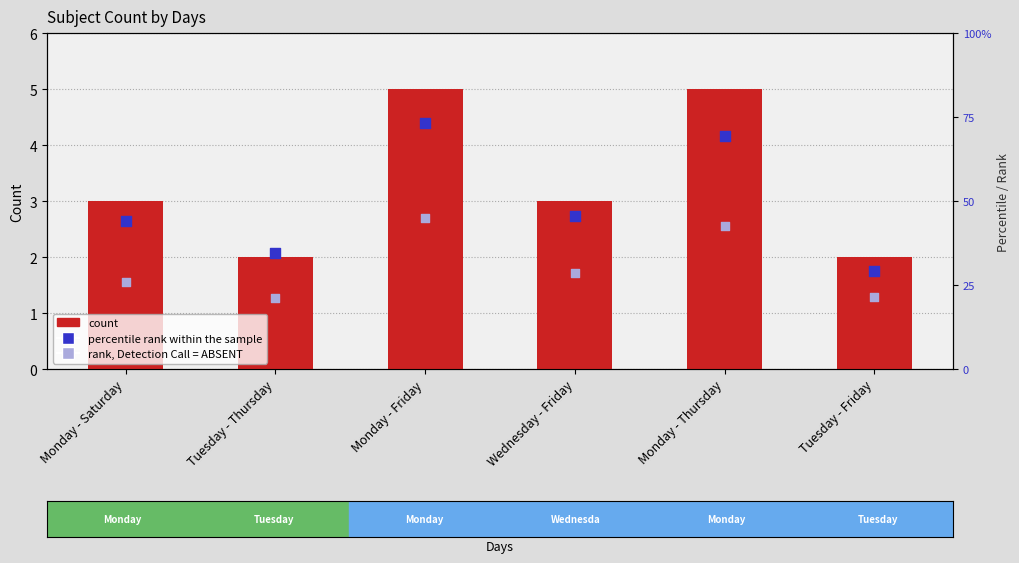

What are all the series names shown in the legend?

count, percentile rank within the sample, rank, Detection Call = ABSENT